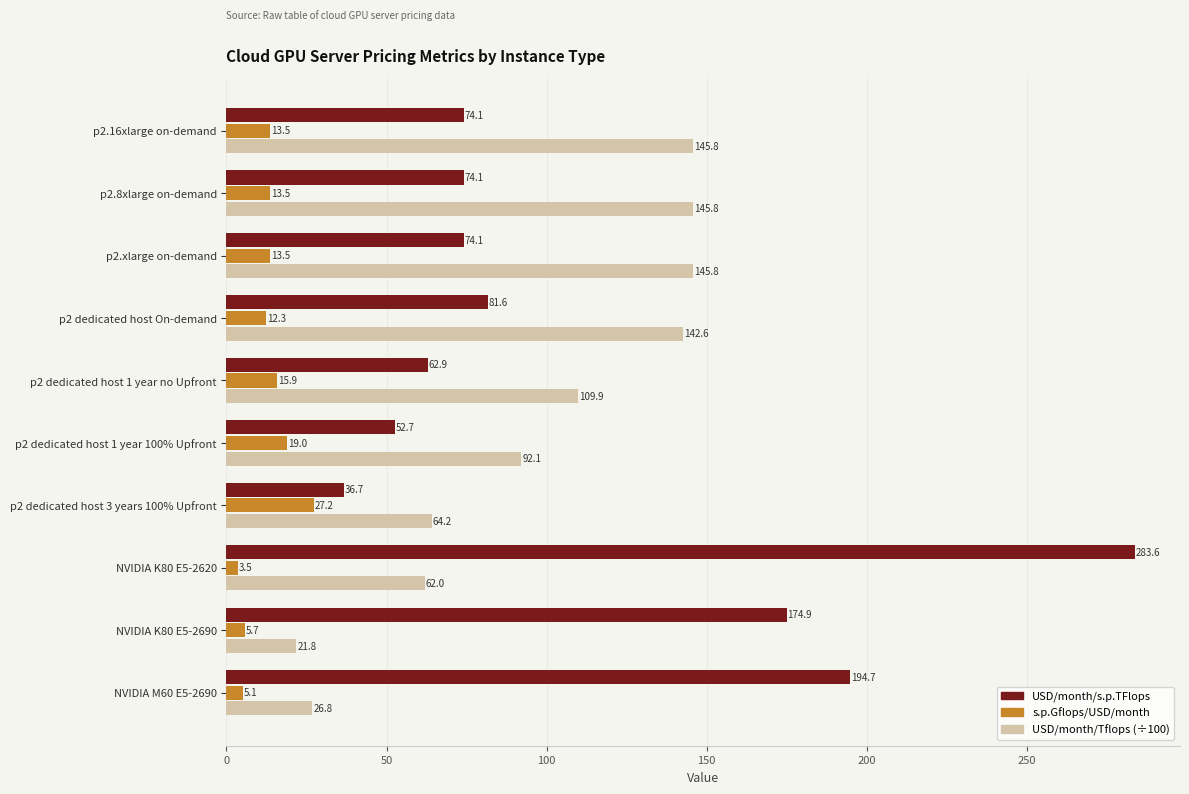

Which series has the largest total across all categories?

USD/month/s.p.TFlops